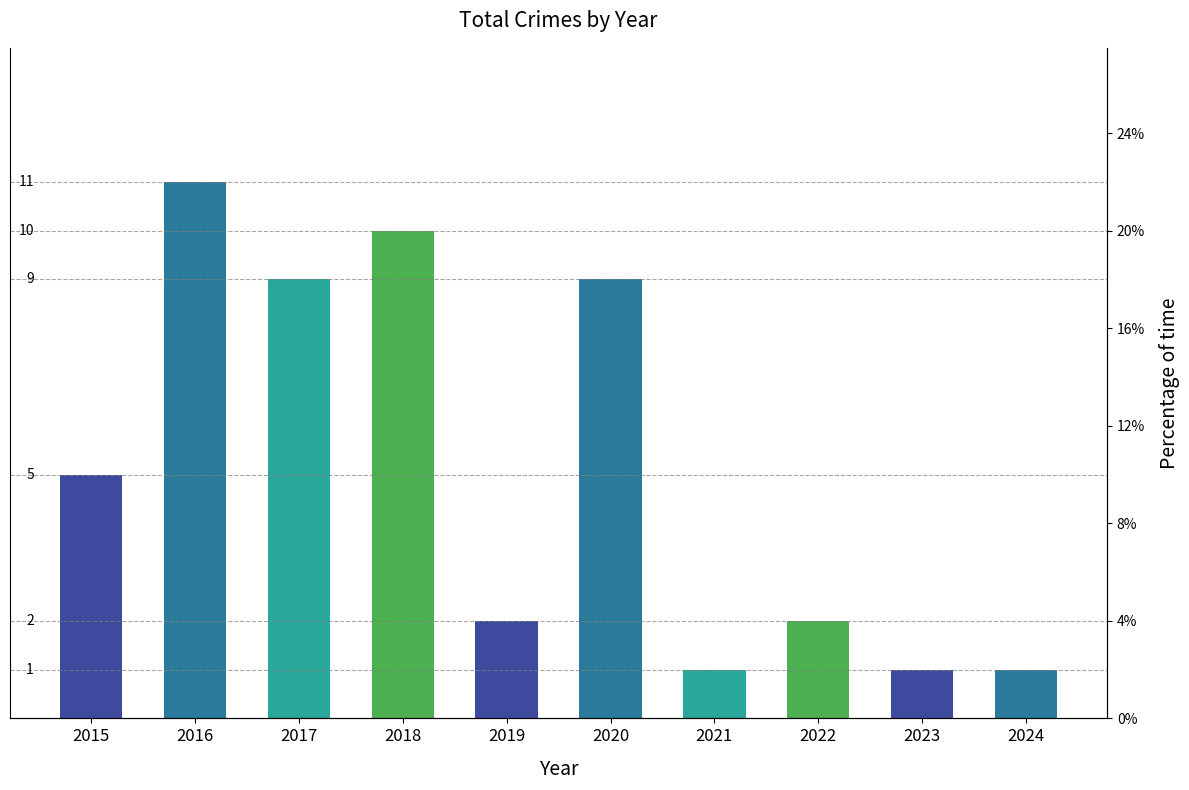

How many bars are there in total?

10